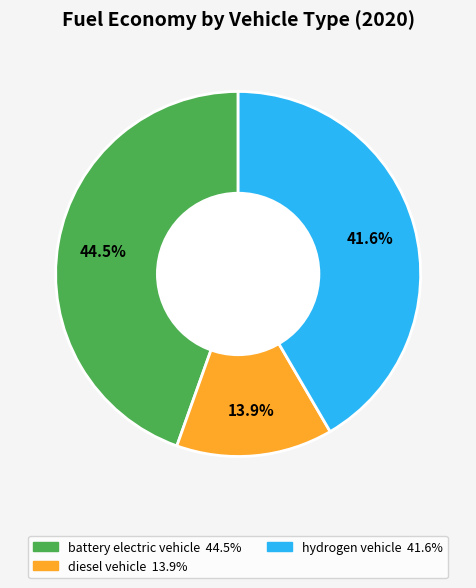

Count the number of slices in the pie.

3